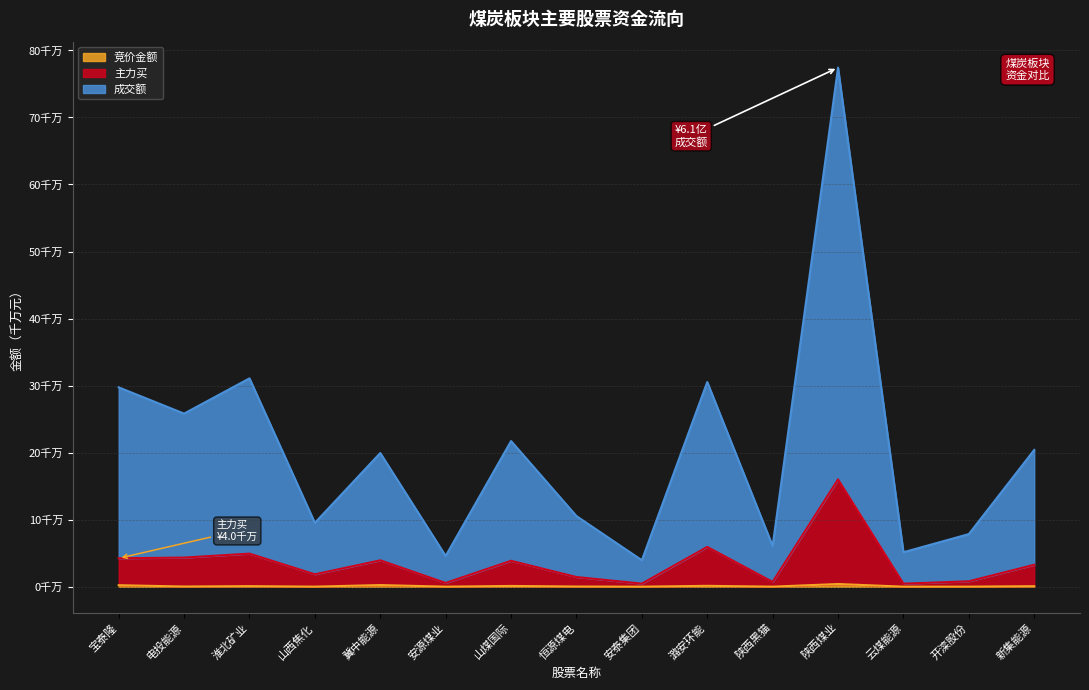

Is it true that 主力买 equals 0.8 at 开滦股份?

True